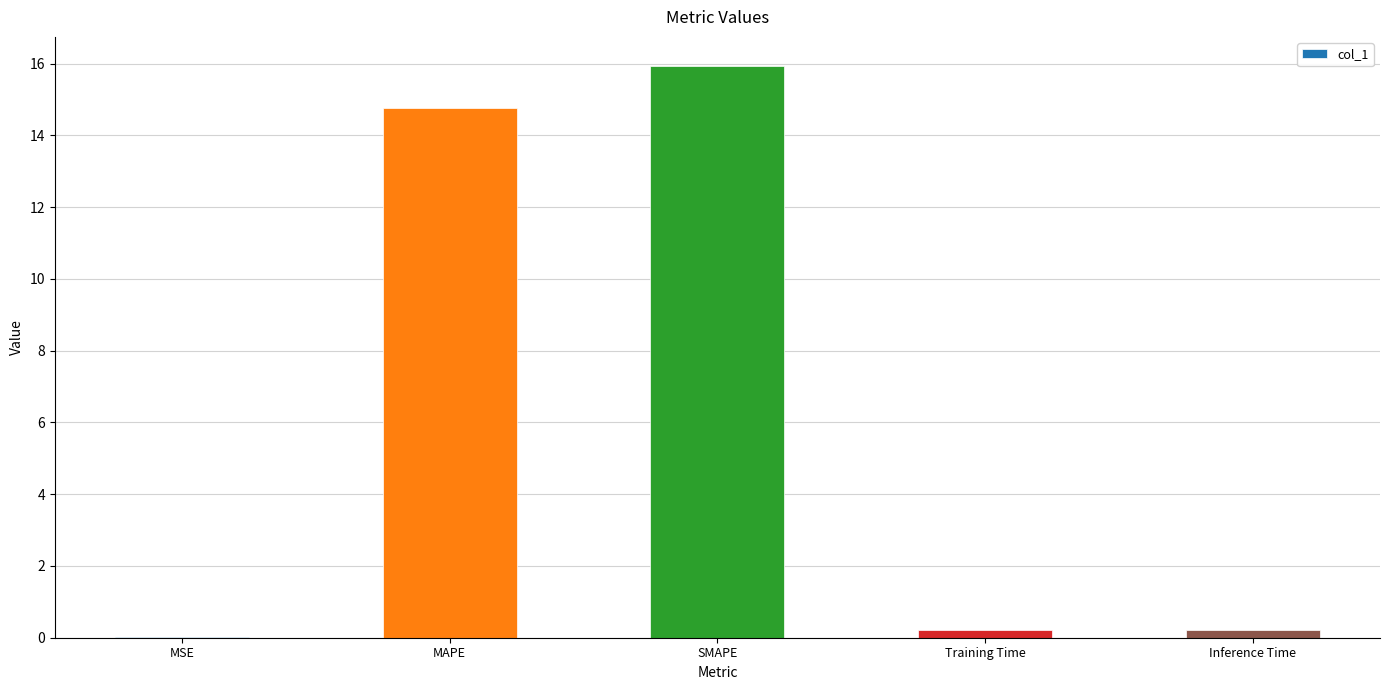

How many categories are shown in the chart?

5